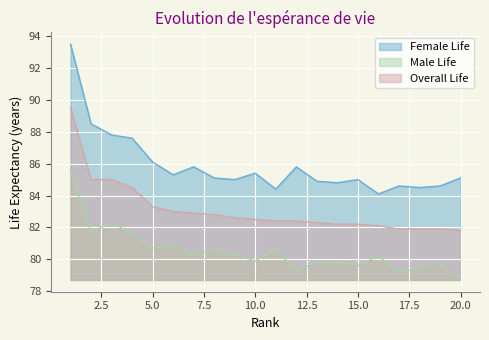

Which series has the largest range (max minus min)?

Female Life